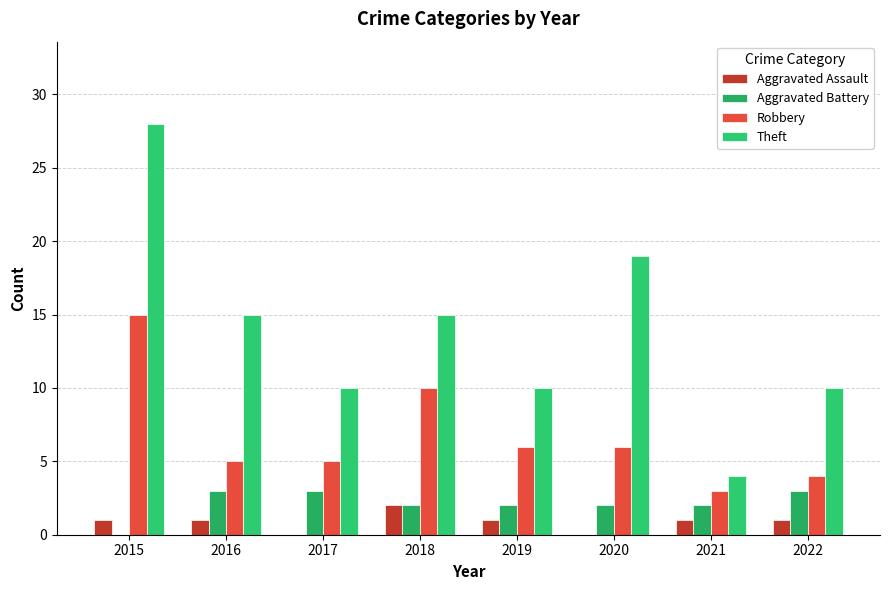

What is the difference between the Robbery values at 2022 and 2020?

2